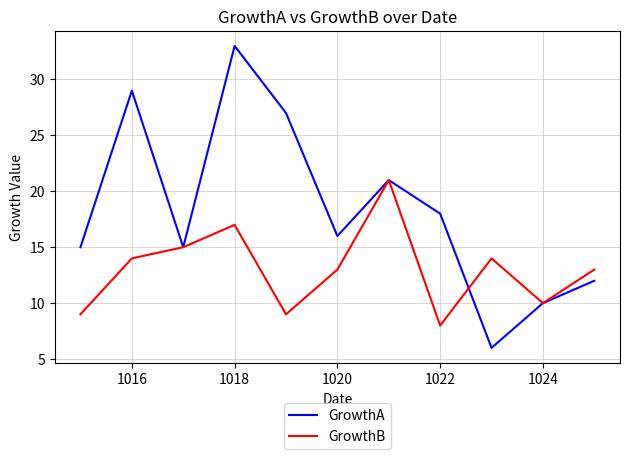

Is this an area chart (filled region under the line)?

No